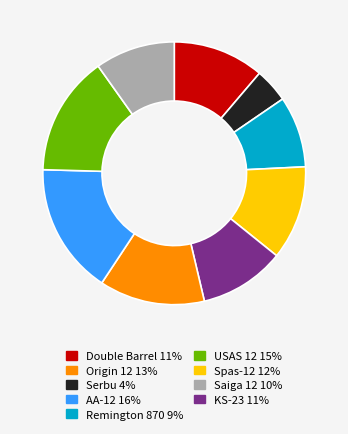

Is there any slice that represents more than half of the pie?

No